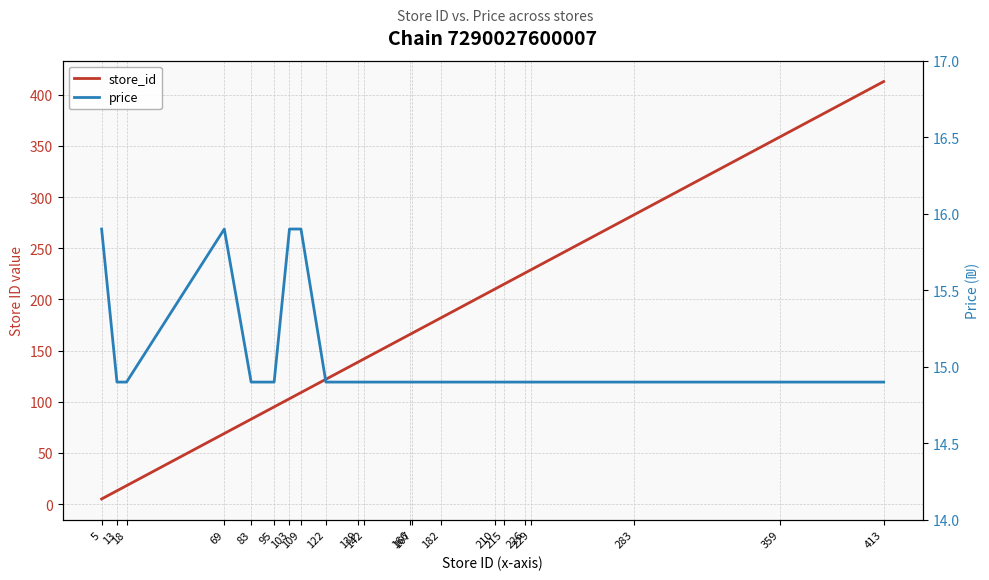

Reading right to left, transcribe all the data shown in this chart.

store_id: 413=413.0	359=359.0	283=283.0	229=229.0	226=226.0	215=215.0	210=210.0	182=182.0	167=167.0	166=166.0	142=142.0	139=139.0	122=122.0	109=109.0	103=103.0	95=95.0	83=83.0	69=69.0	18=18.0	13=13.0	5=5.0
price: 413=14.9	359=14.9	283=14.9	229=14.9	226=14.9	215=14.9	210=14.9	182=14.9	167=14.9	166=14.9	142=14.9	139=14.9	122=14.9	109=15.9	103=15.9	95=14.9	83=14.9	69=15.9	18=14.9	13=14.9	5=15.9